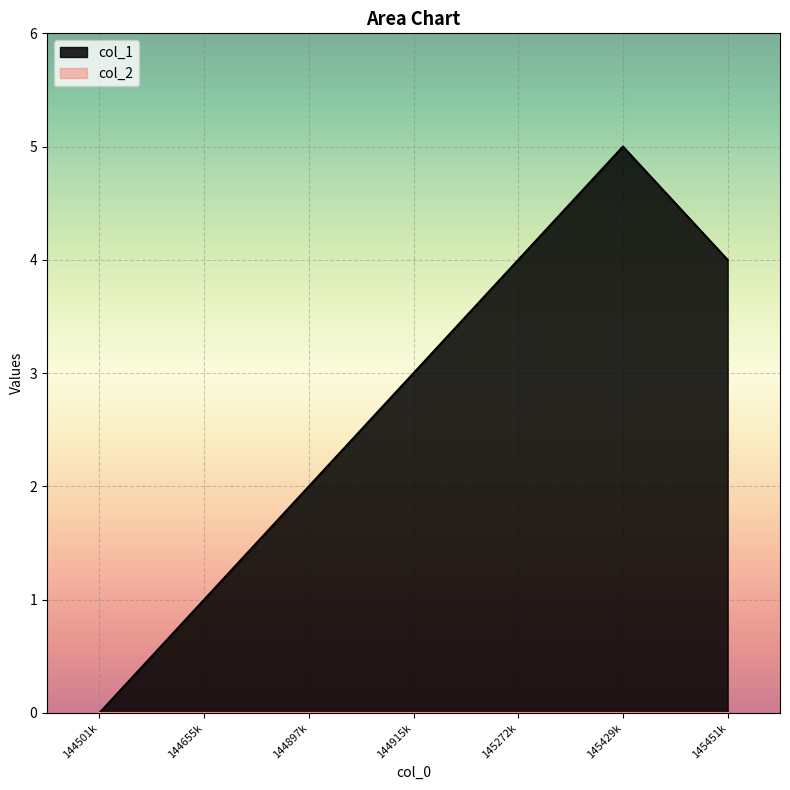

What is the value of the 3rd point from the left?

2